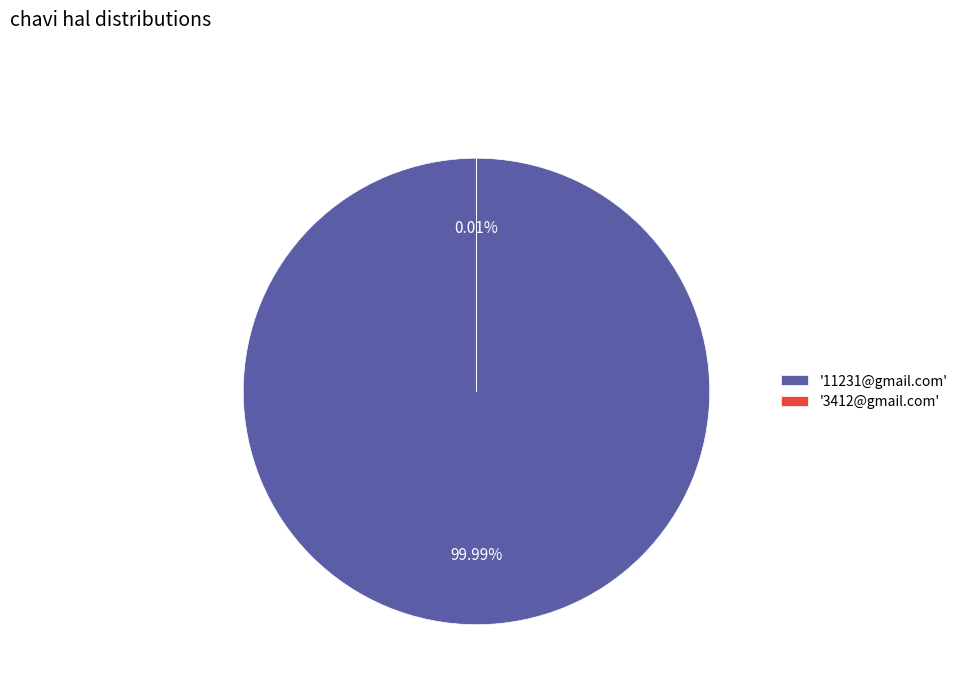

Which category accounts for the majority?

'11231@gmail.com'